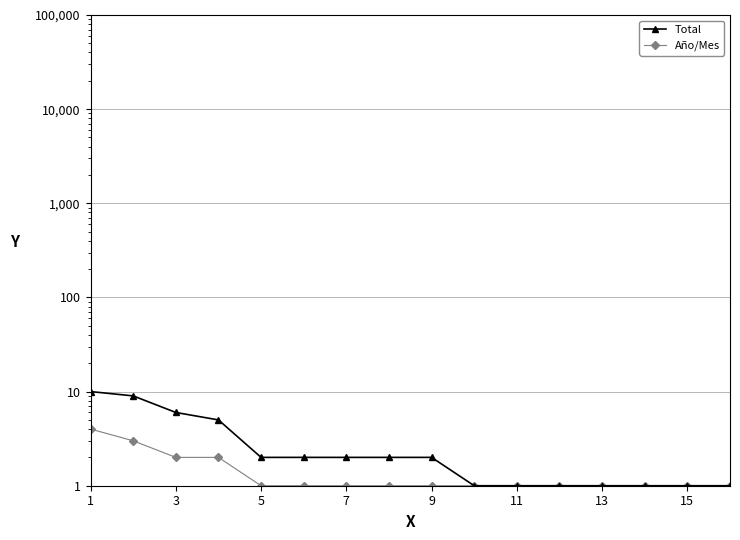

What is the total value across all series at 9?

3